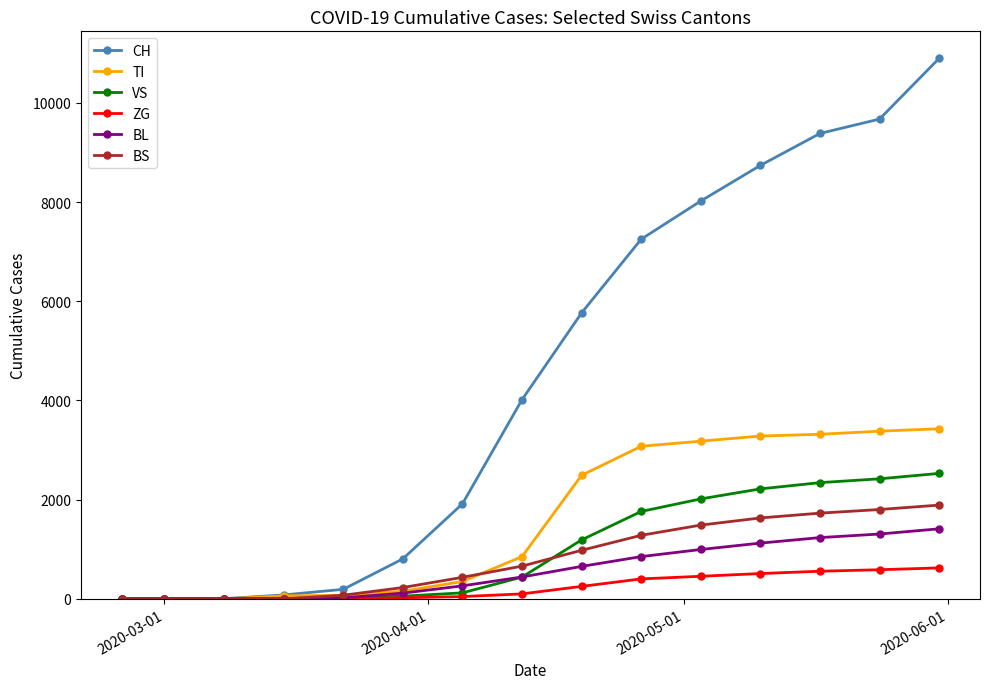

How many lines are shown in the chart?

6